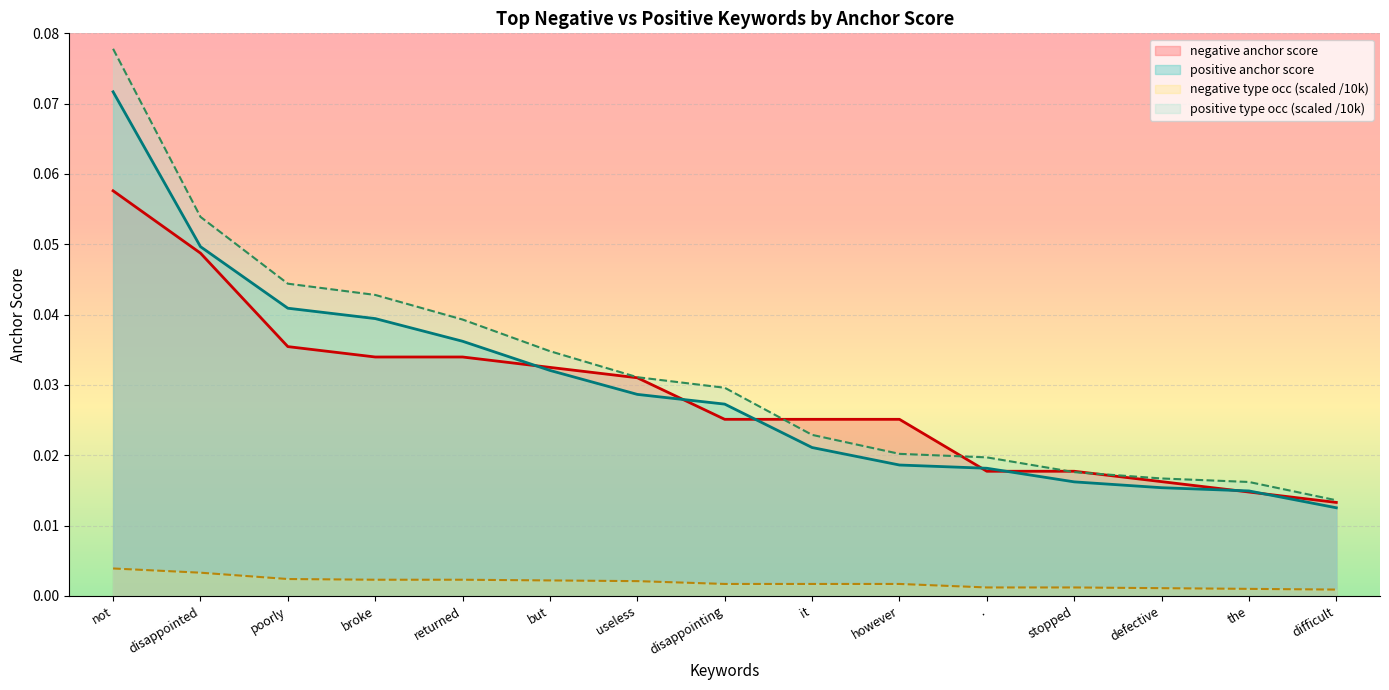

Which series has the largest range (max minus min)?

positive type occ (scaled /10k)